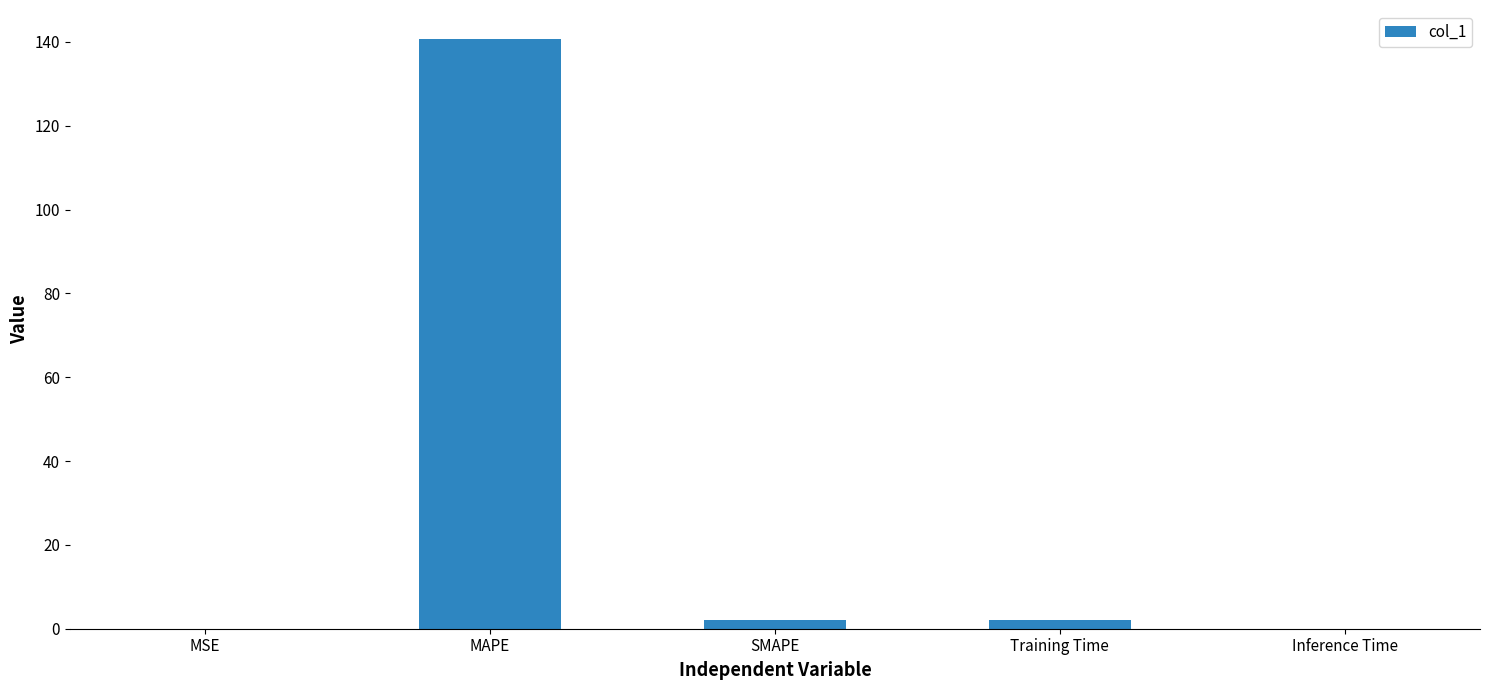

What is the maximum value shown in the chart?

140.6